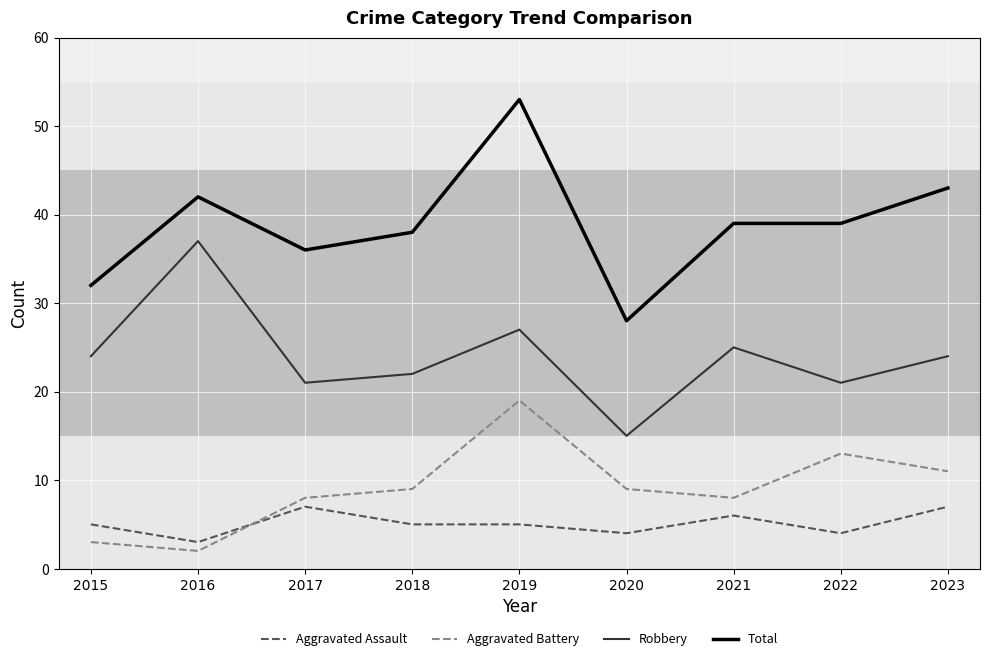

Rank the series by their maximum value, from highest to lowest.

Total, Robbery, Aggravated Battery, Aggravated Assault